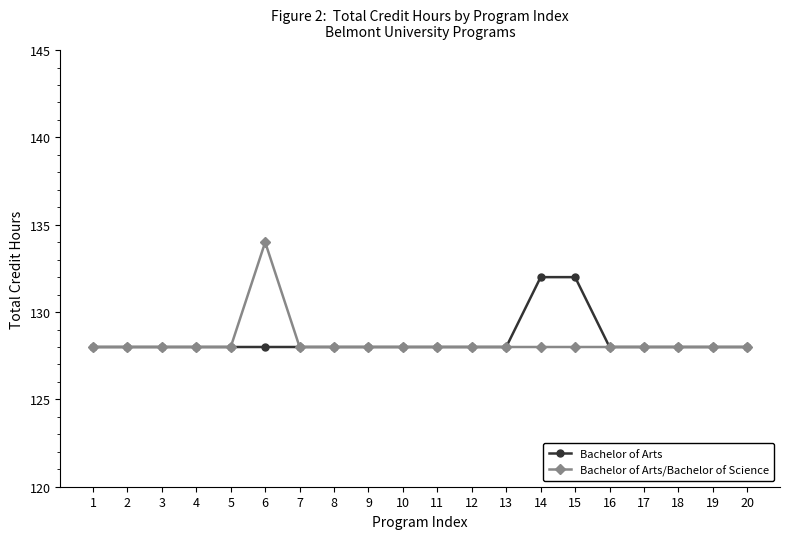

The value of Bachelor of Arts at 18 is 128. True or false?

True